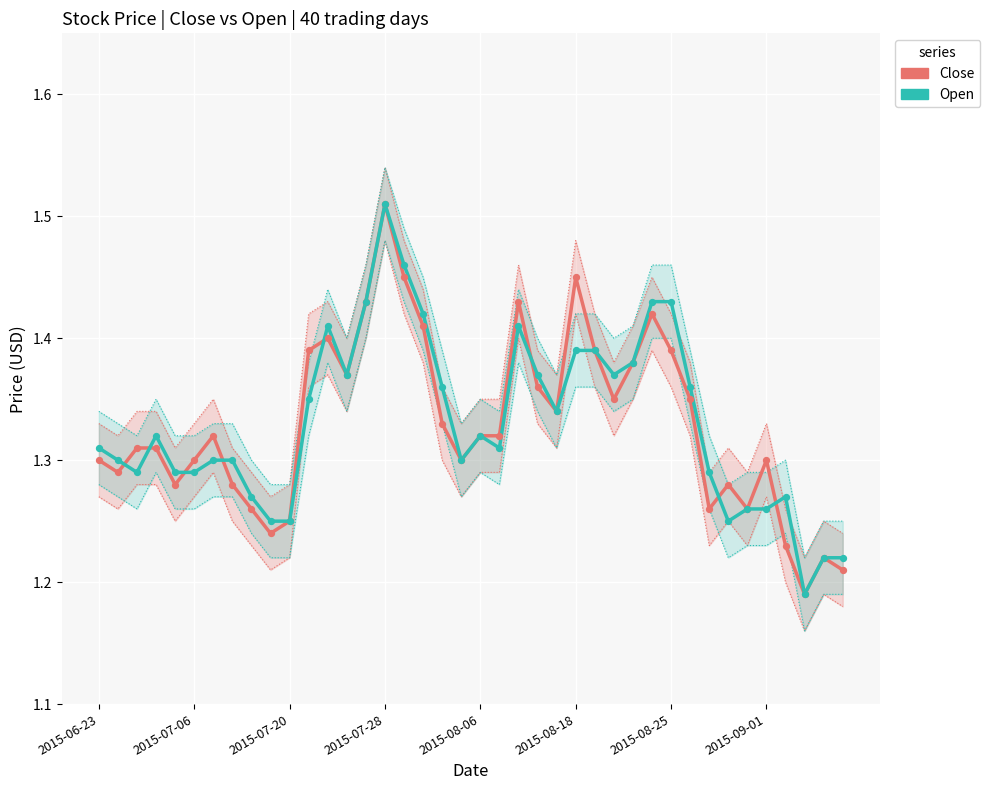

Is the value of Open at 17 greater than the value of Close at 2015-08-18?

Yes